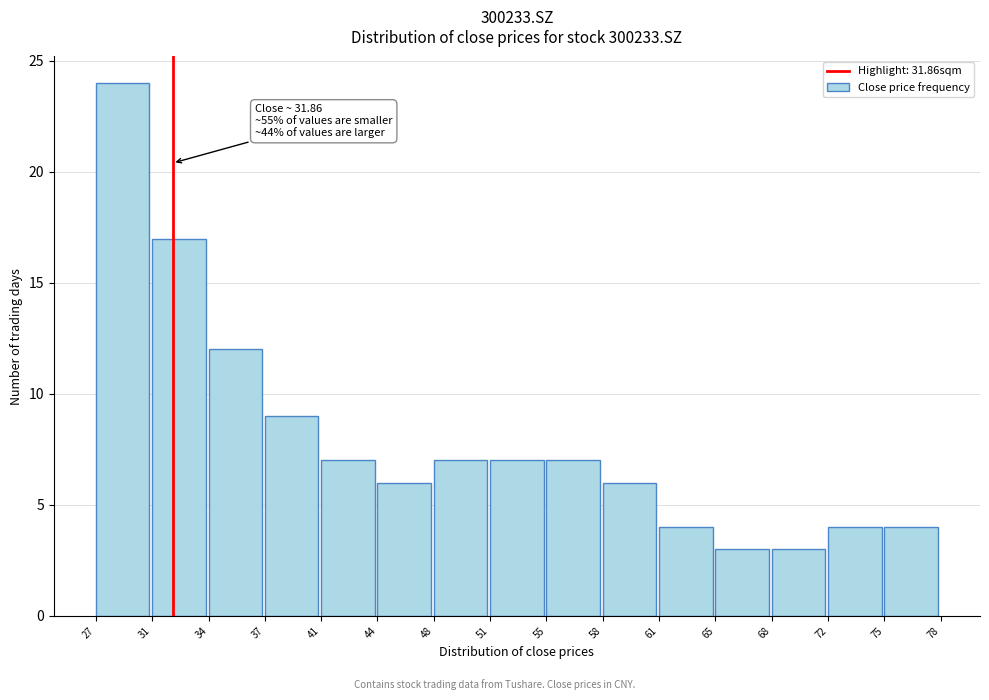

Which range on the x-axis has the tallest bar?

27 to 31